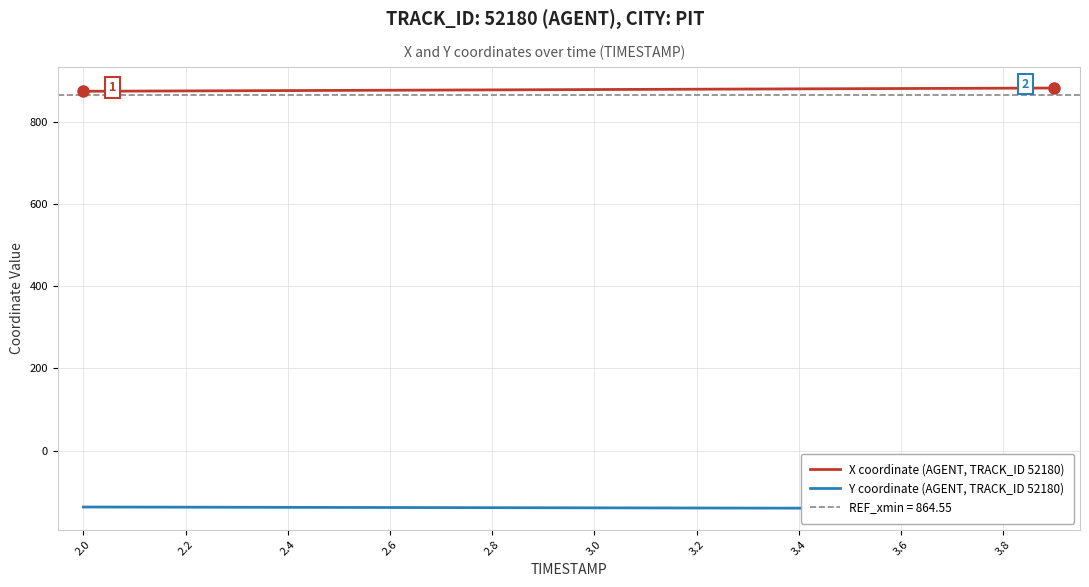

True or false: Y coordinate (AGENT, TRACK_ID 52180) and X coordinate (AGENT, TRACK_ID 52180) cross at least once.

False